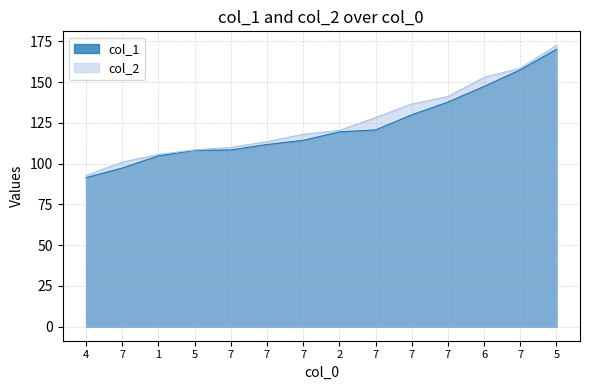

What is the label of the 1st point from the left?

4